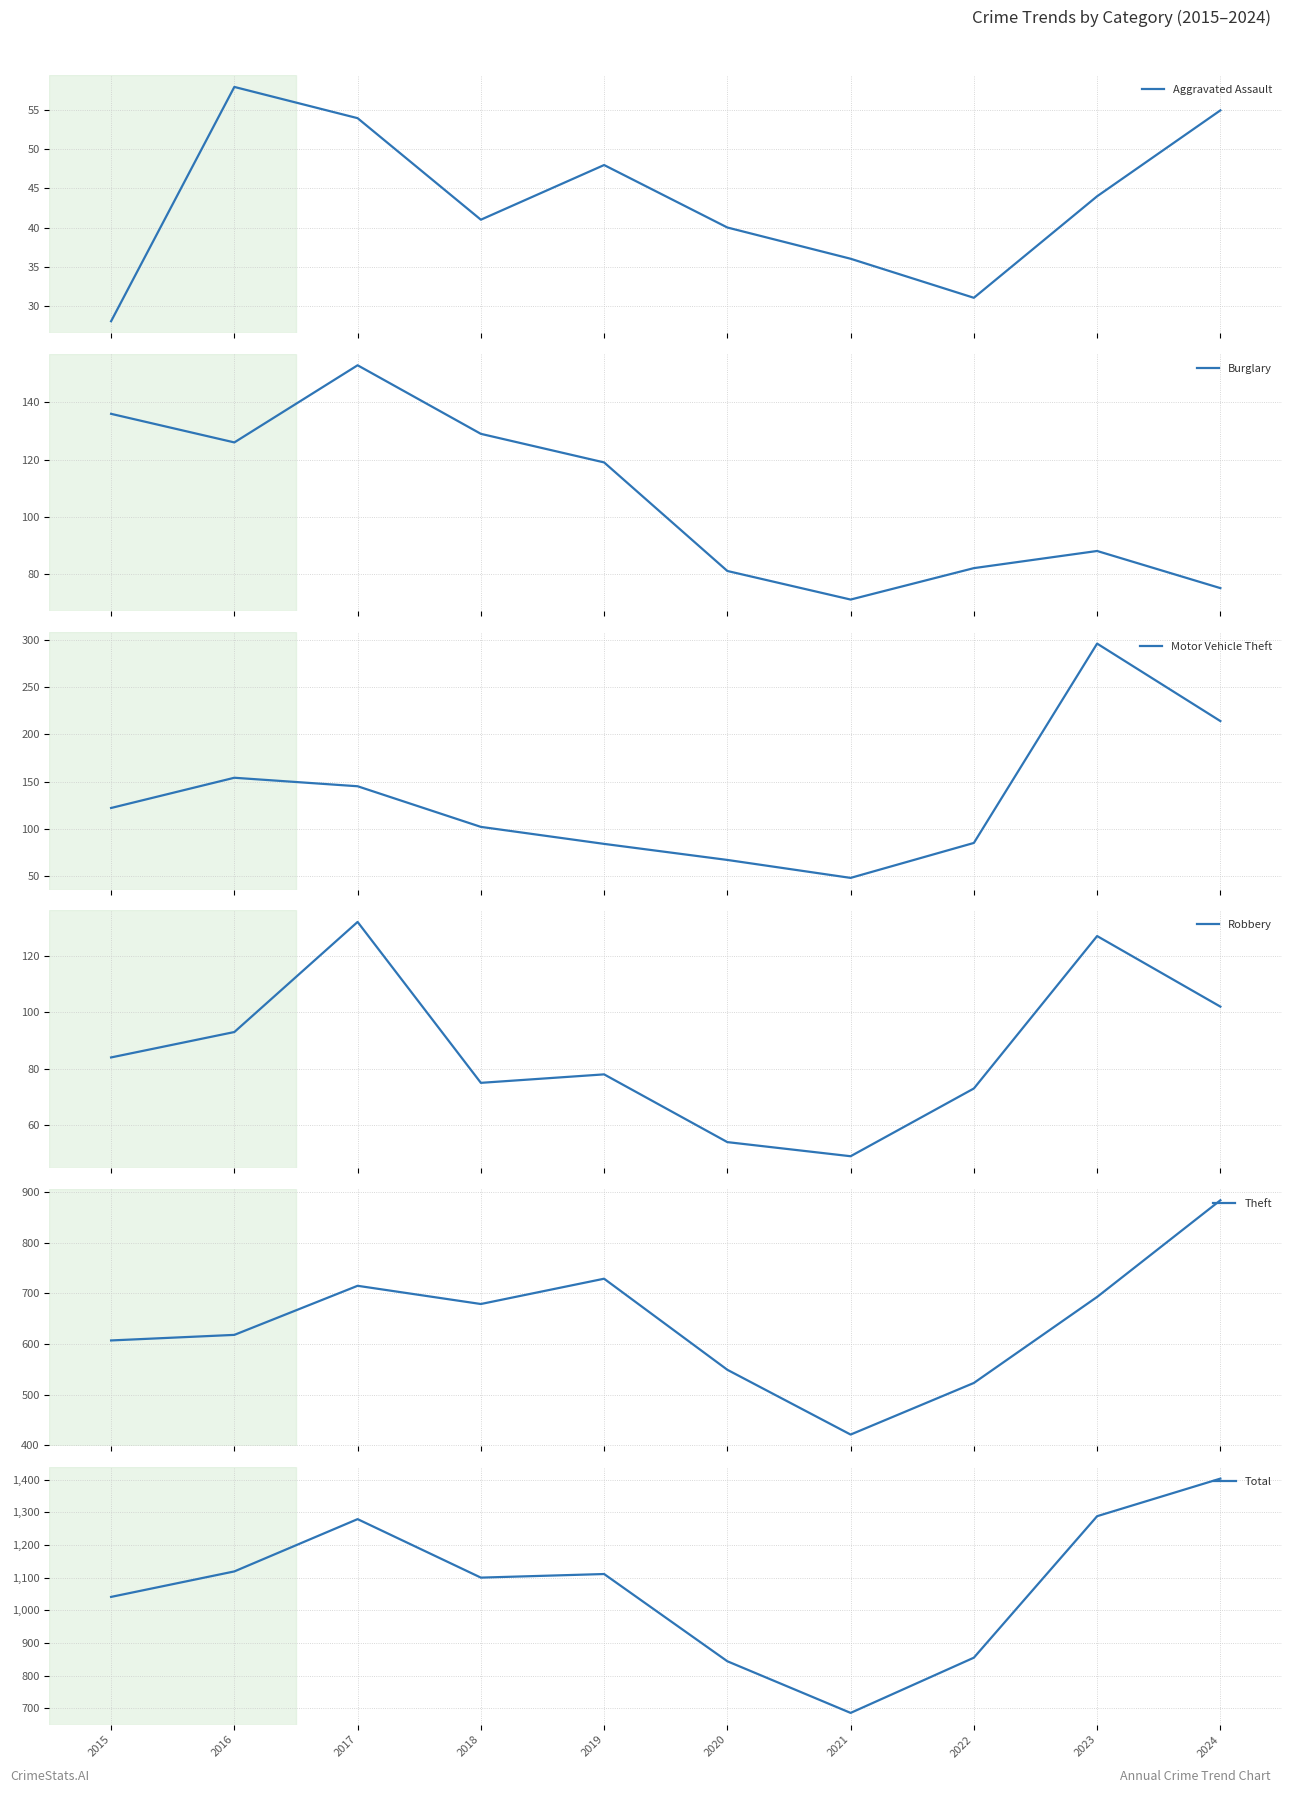

After their last crossing, which series has the higher values: Robbery or Burglary?

Robbery